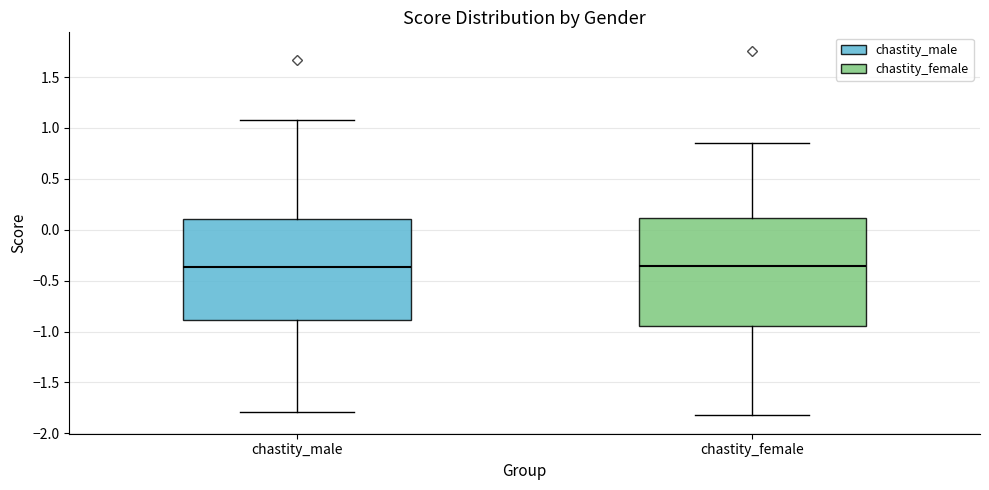

Reading left to right, read every box against the y-axis: the position of its median line, the range the box covers, and the ends of its whiskers. The values are not printed on the chart, so give them approximately, as read against the axis.

chastity_male: median -0.35, box -0.90 to 0.10, whiskers -1.80 to 1.10
chastity_female: median -0.35, box -0.95 to 0.10, whiskers -1.80 to 0.85